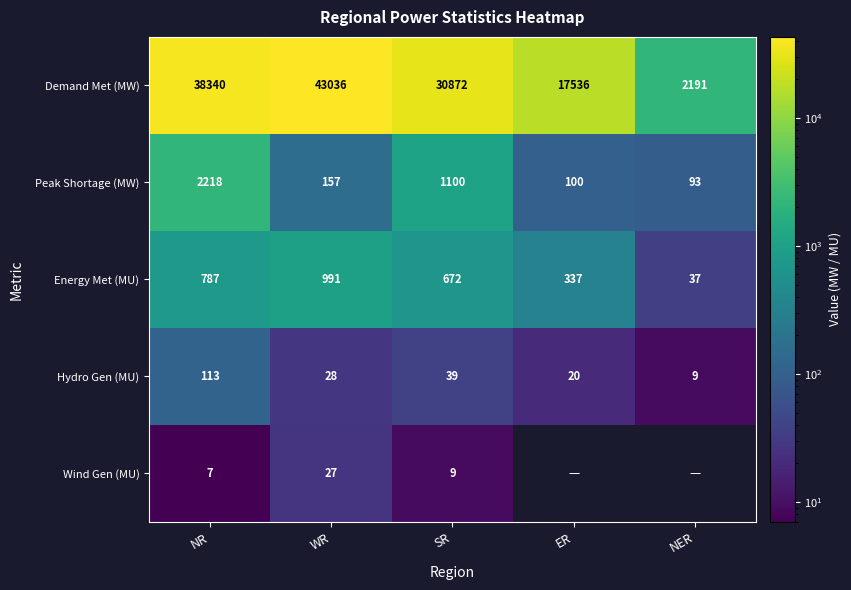

Count the Demand Met (MW) values in the range 17536 to 38340.

3